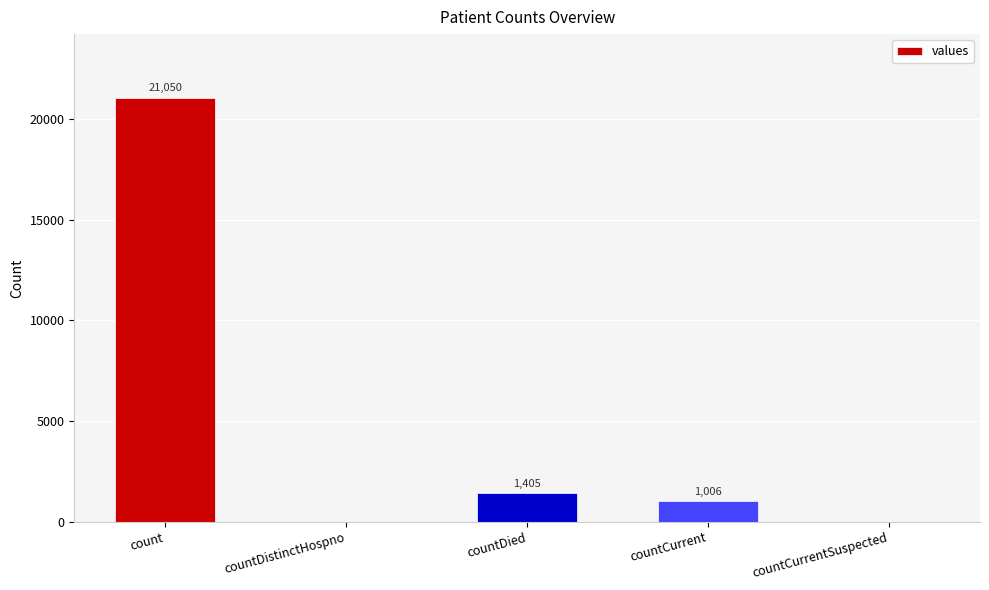

Reading left to right, list all the values displayed in this chart.

count=21050	countDistinctHospno=0	countDied=1405	countCurrent=1006	countCurrentSuspected=0